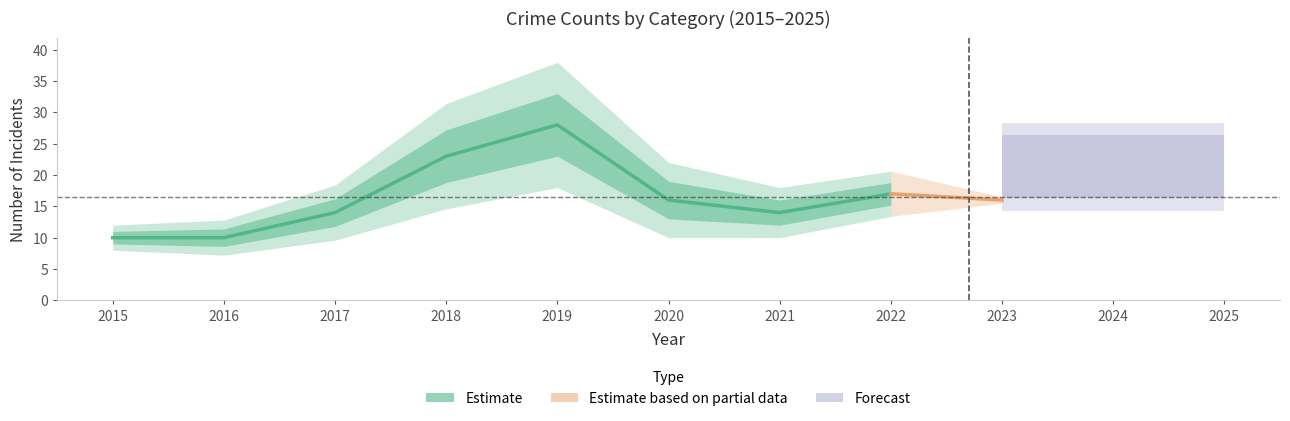

List the labels in order of Robbery value, smallest first.

2015, 2016, 2022, 2025, 2021, 2017, 2023, 2020, 2024, 2018, 2019